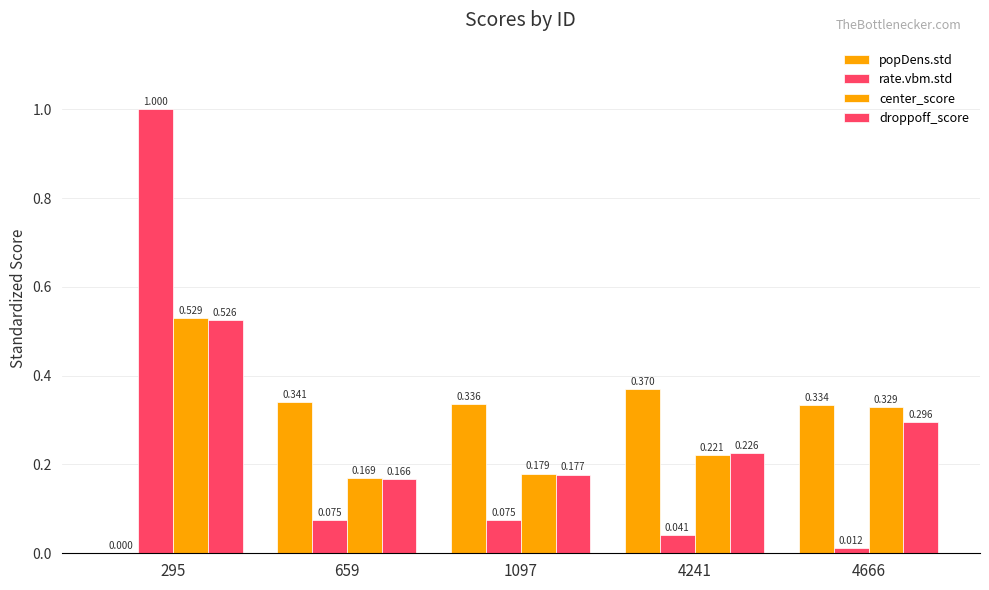

Reading right to left, list all the values displayed in this chart.

popDens.std: 4666=0.3	4241=0.4	1097=0.3	659=0.3	295=0.0
rate.vbm.std: 4666=0.0	4241=0.0	1097=0.1	659=0.1	295=1.0
center_score: 4666=0.3	4241=0.2	1097=0.2	659=0.2	295=0.5
droppoff_score: 4666=0.3	4241=0.2	1097=0.2	659=0.2	295=0.5